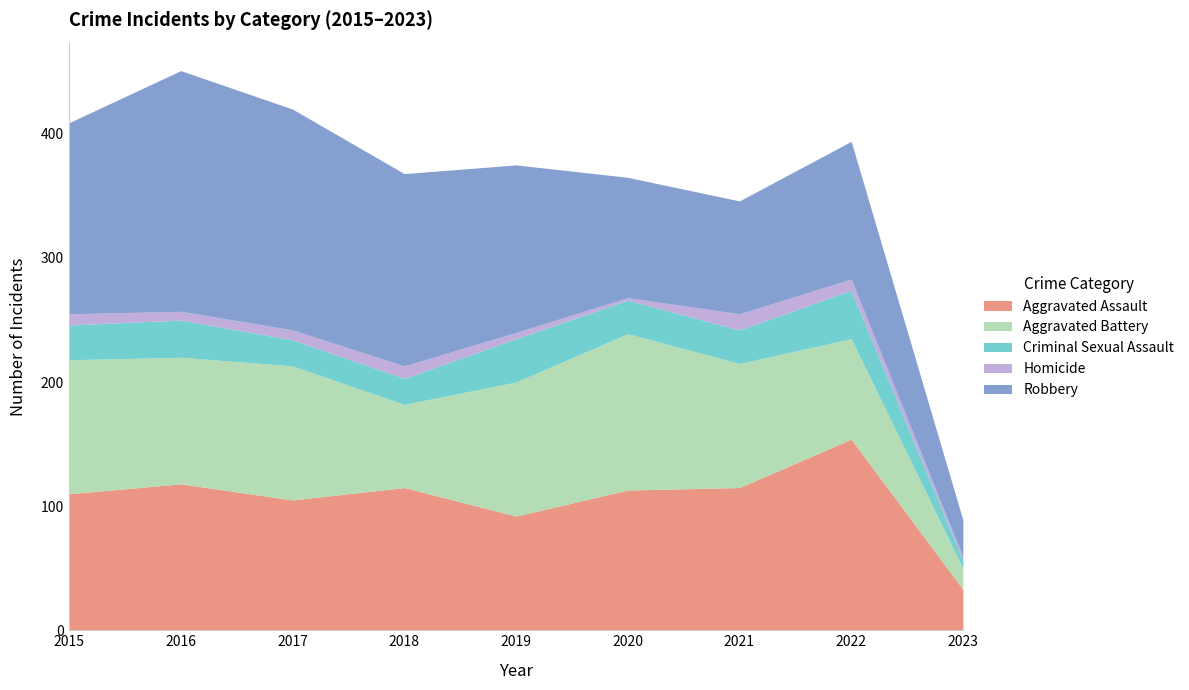

What is the value of the Criminal Sexual Assault point at the 4th from the left?

21